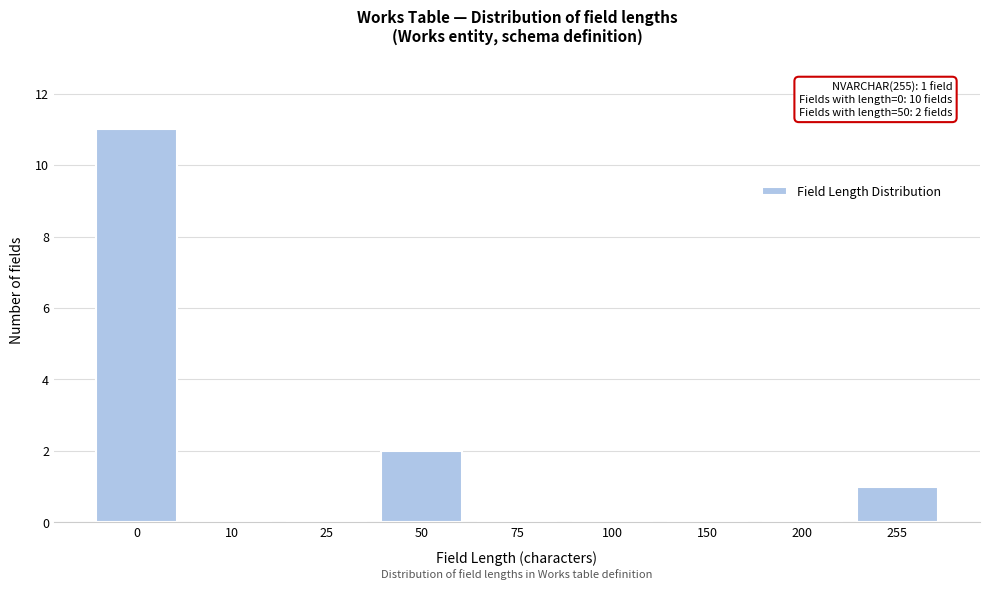

Reading right to left, transcribe all the data shown in this chart.

255=1	200=0	150=0	100=0	75=0	50=2	25=0	10=0	0=11